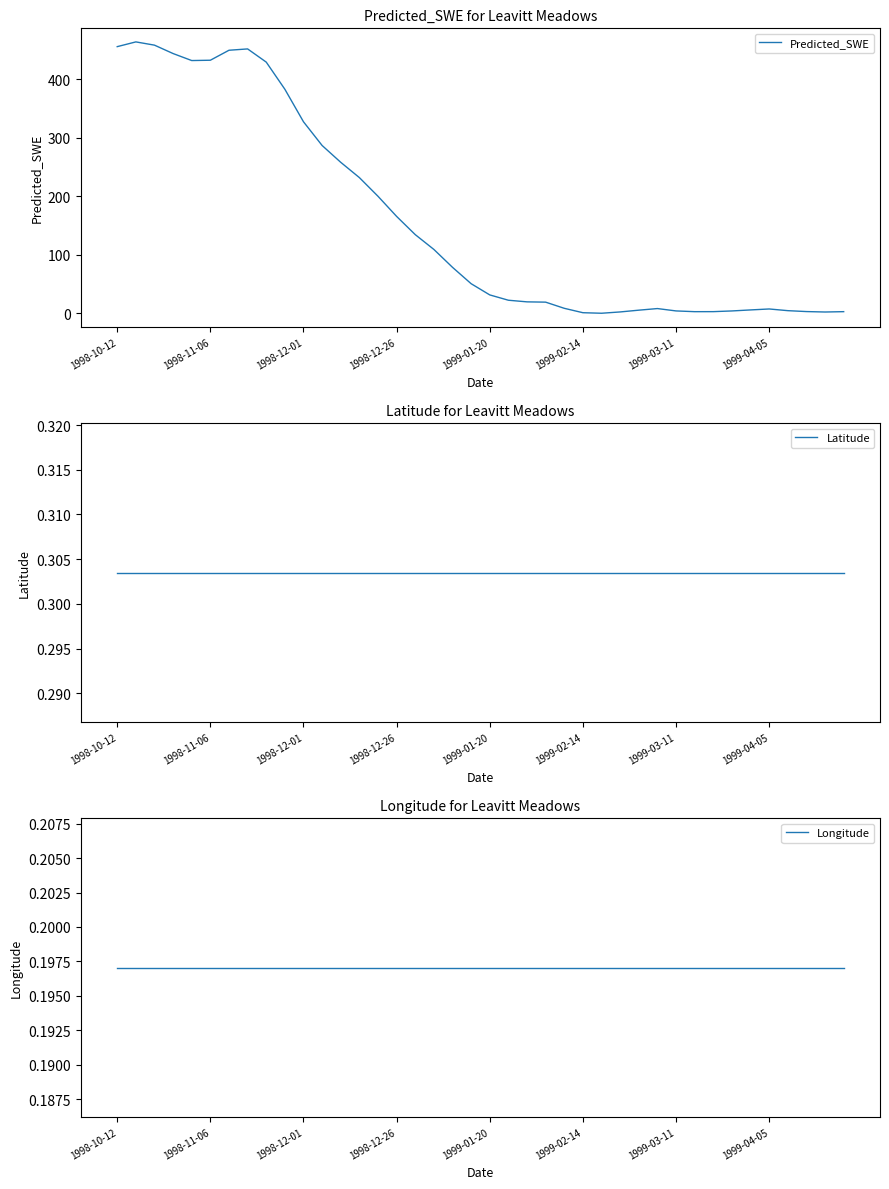

What is the greatest value displayed?

464.3